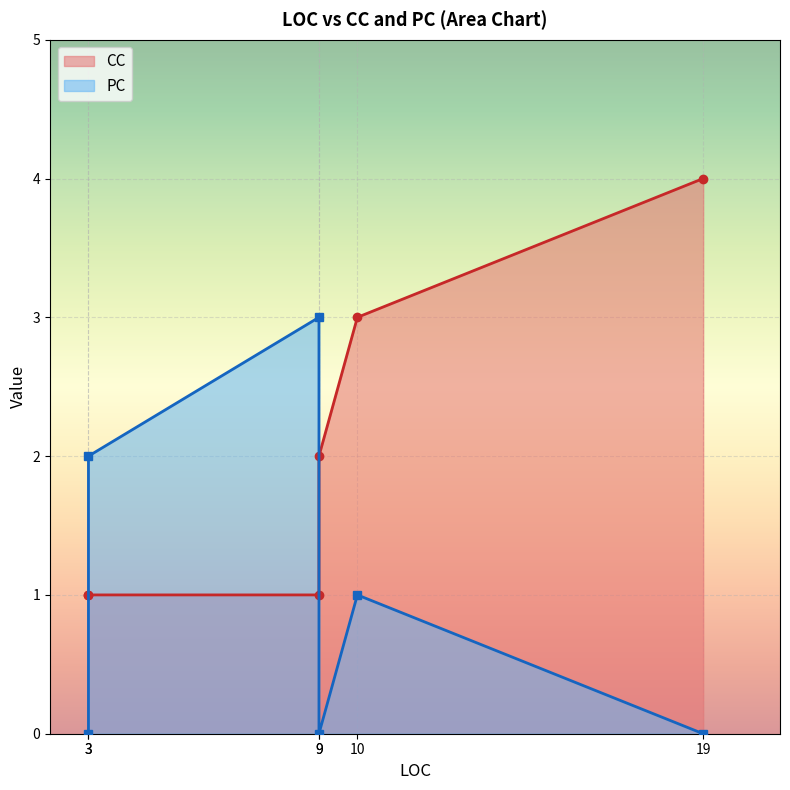

Count the number of data series in this chart.

2